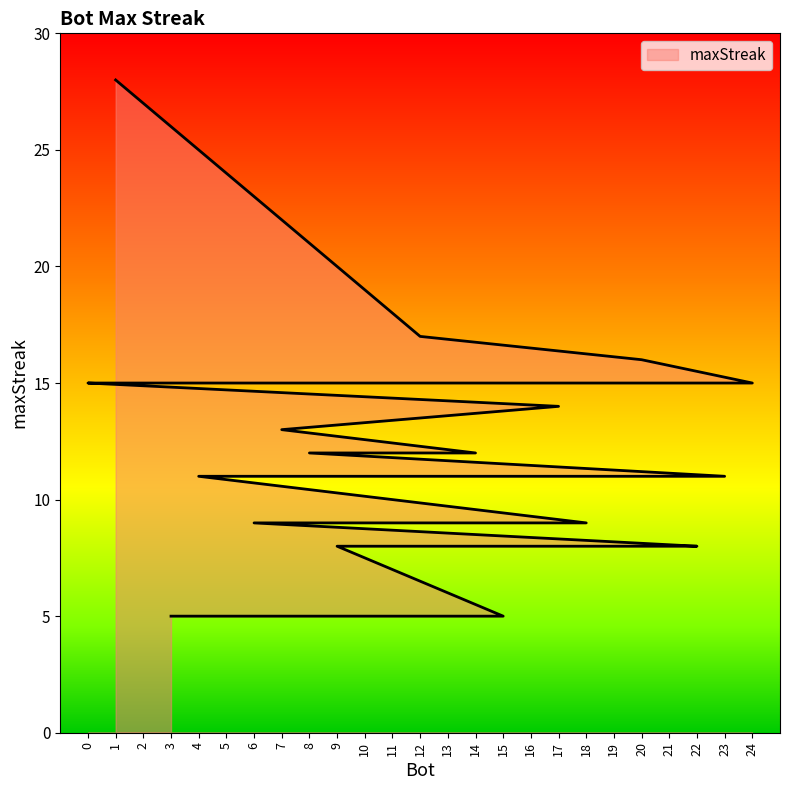

Read the value at 10, to the nearest 10.

10